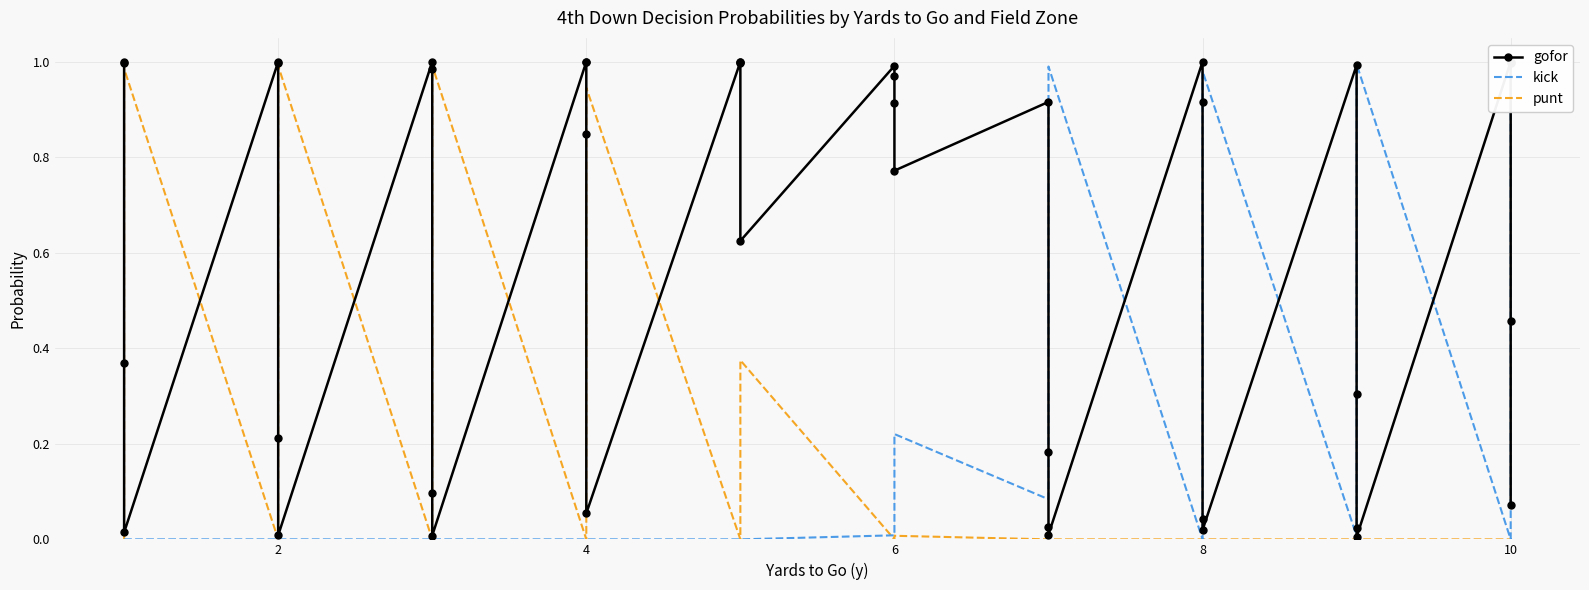

Which series has the widest spread of values?

gofor